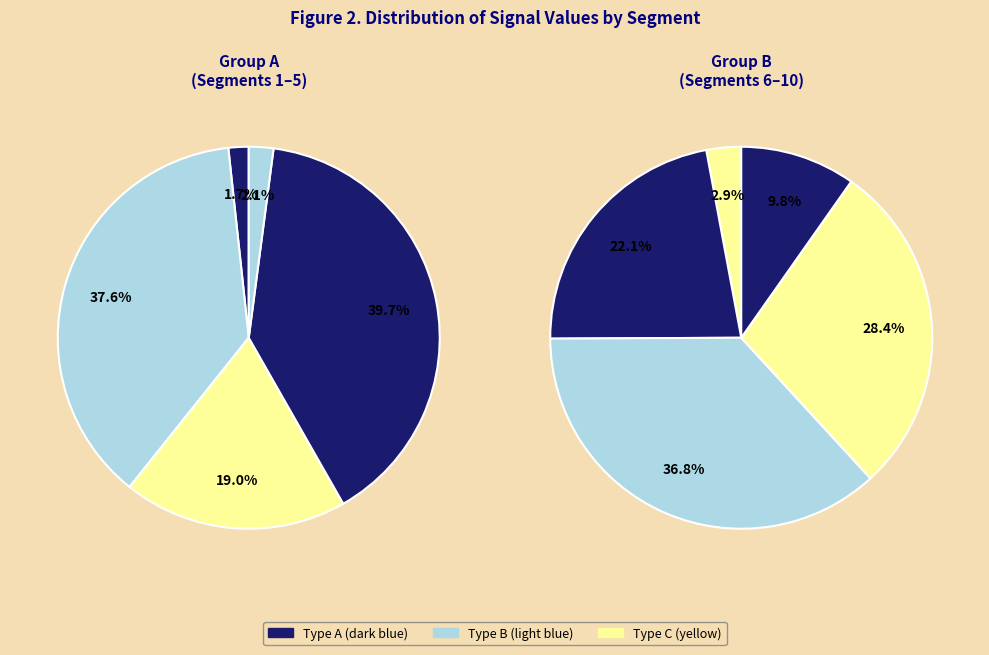

Rank the categories by value from highest to lowest.

signal segment 4, signal segment 2, signal segment 8, signal segment 9, signal segment 3, signal segment 7, signal segment 10, signal segment 6, signal segment 5, signal segment 1